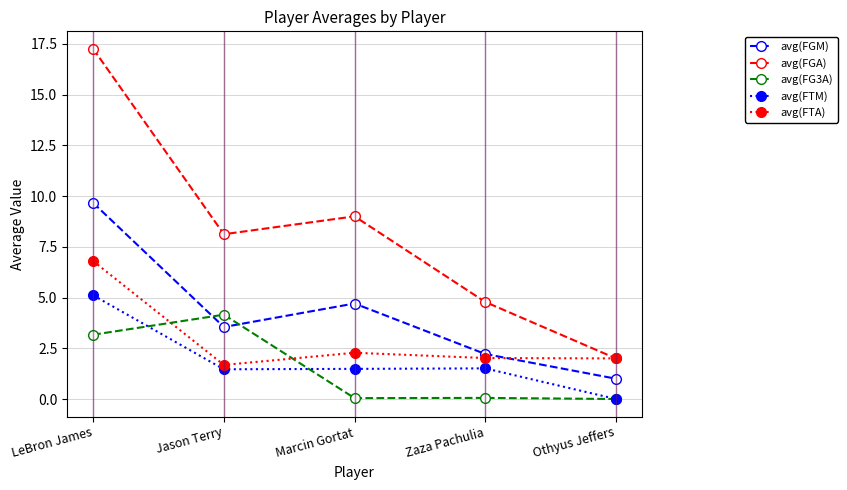

True or false: avg(FTA) has a value of 2.3 at Marcin Gortat.

True